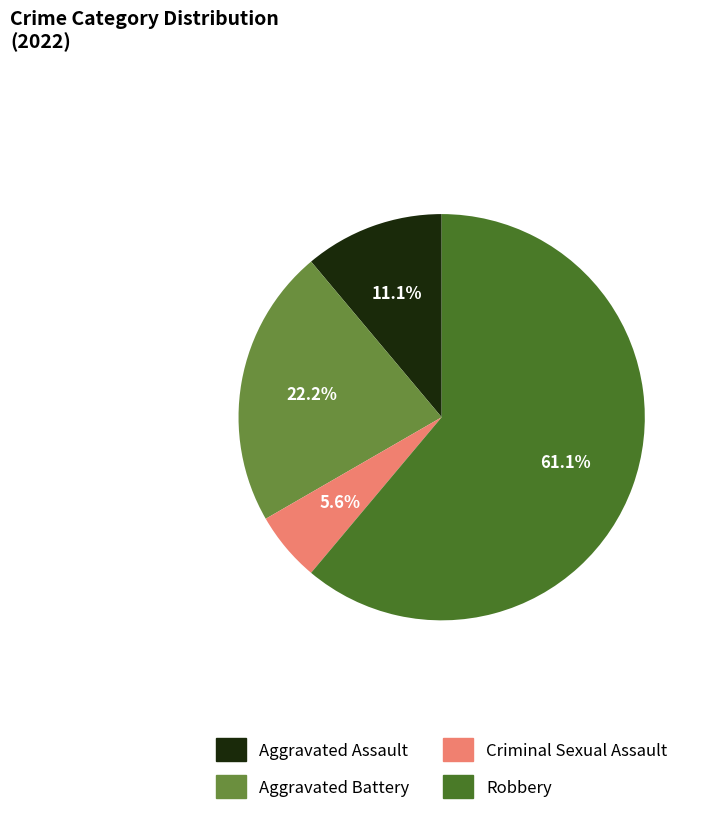

Is there a majority slice in this chart?

Yes